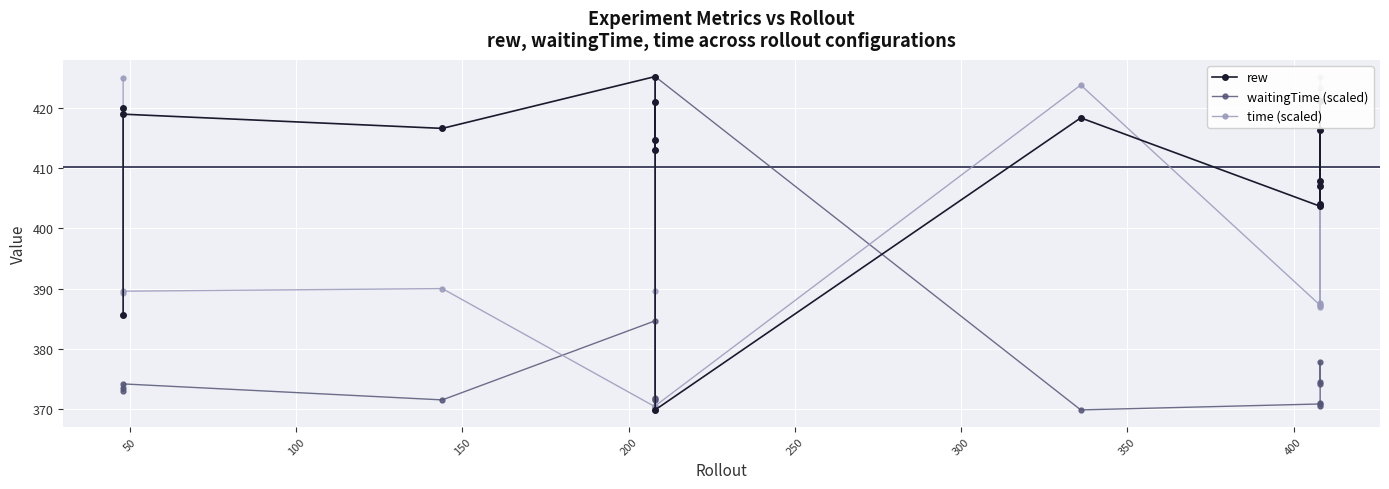

Reading left to right, what are all the values shown in this chart?

rew: 385.6	420.0	419.0	416.6	425.2	413.0	421.0	414.7	369.9	418.4	403.7	407.8	416.4	404.0	421.1	407.1
waitingTime (scaled): 373.5	372.9	374.2	371.5	384.7	371.6	371.8	371.6	425.2	369.9	370.8	371.0	370.4	374.2	377.9	374.5
time (scaled): 425.0	389.3	389.6	390.0	370.4	369.9	389.7	370.3	370.5	423.8	387.2	387.3	423.4	387.0	387.7	425.2